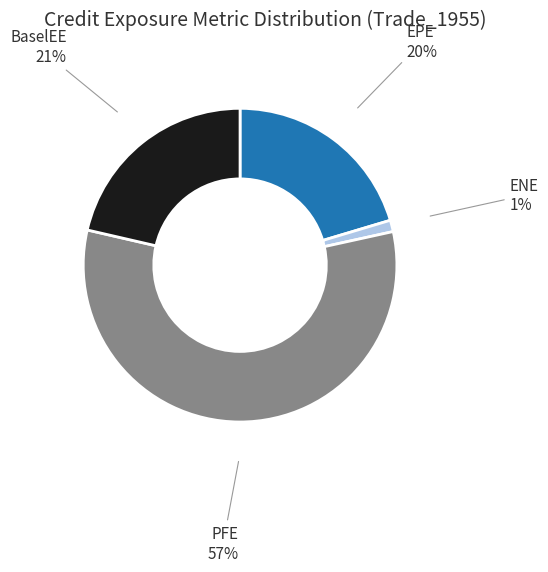

Between EPE and PFE, which is larger?

PFE